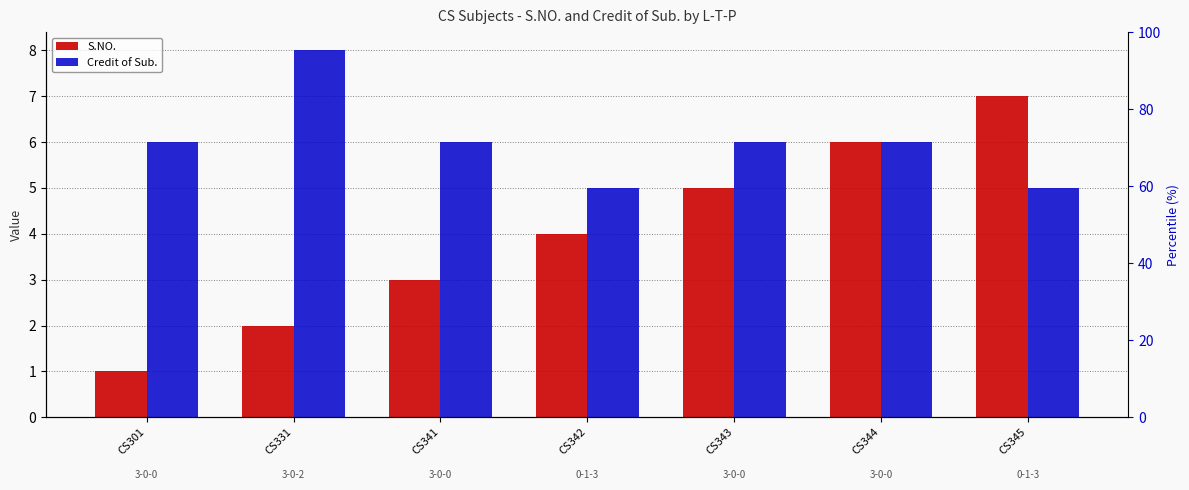

Rank the series by their maximum value, from lowest to highest.

S.NO., Credit of Sub.